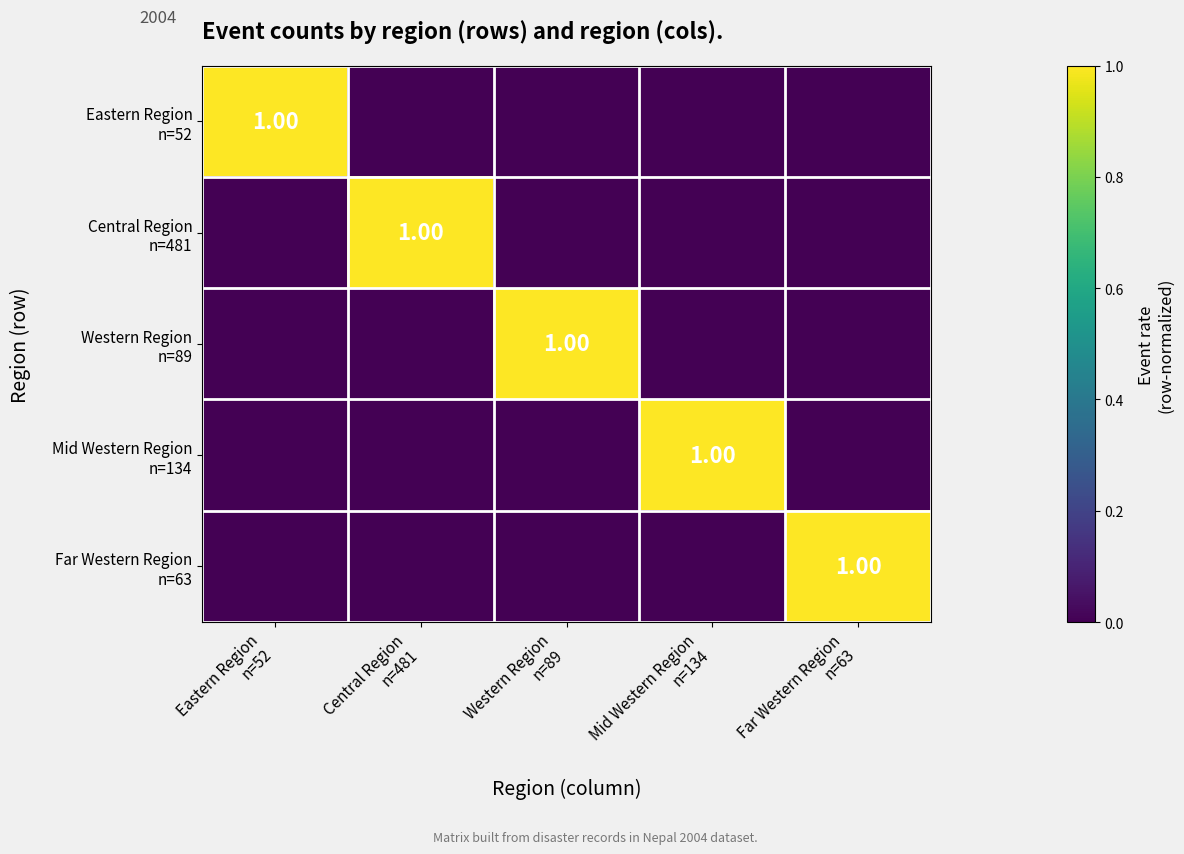

List the series in order of their peak value, lowest first.

Eastern Region n=52, Central Region n=481, Western Region n=89, Mid Western Region n=134, Far Western Region n=63